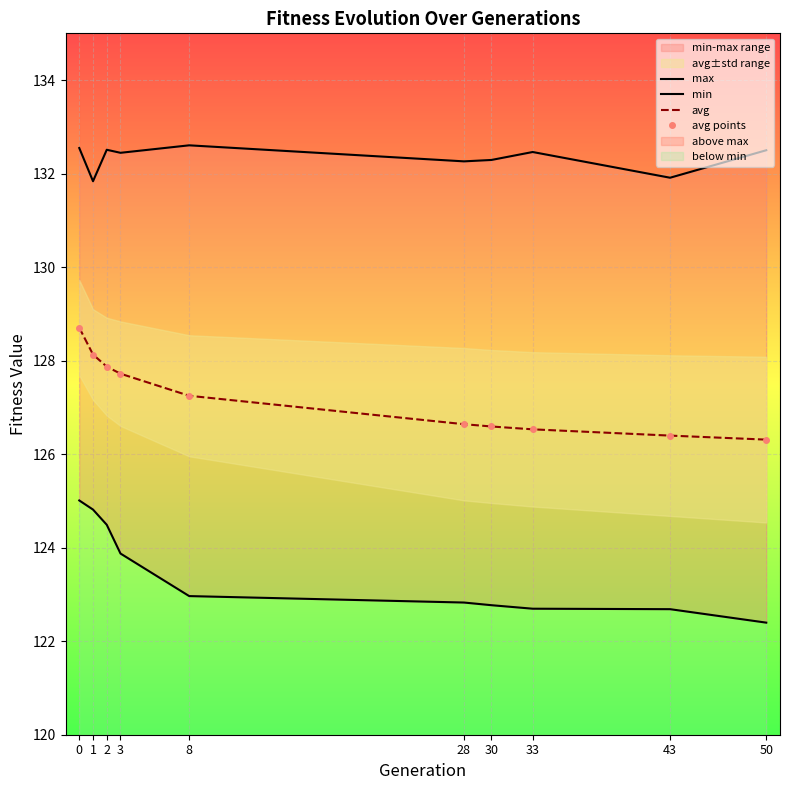

True or false: avg points has a value of 197.3 at 43.

False